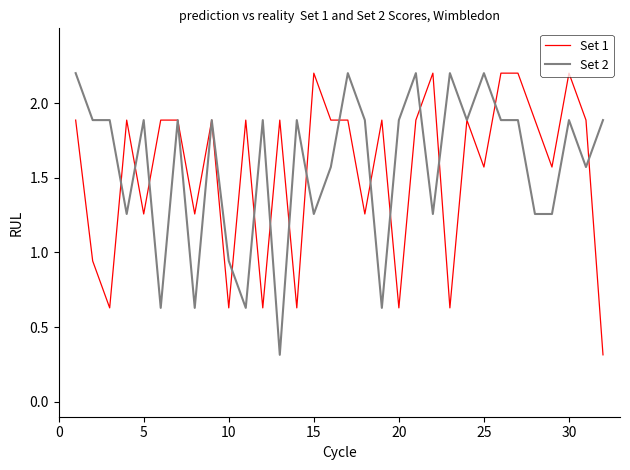

What is the sum of all Set 1 values?

49.3